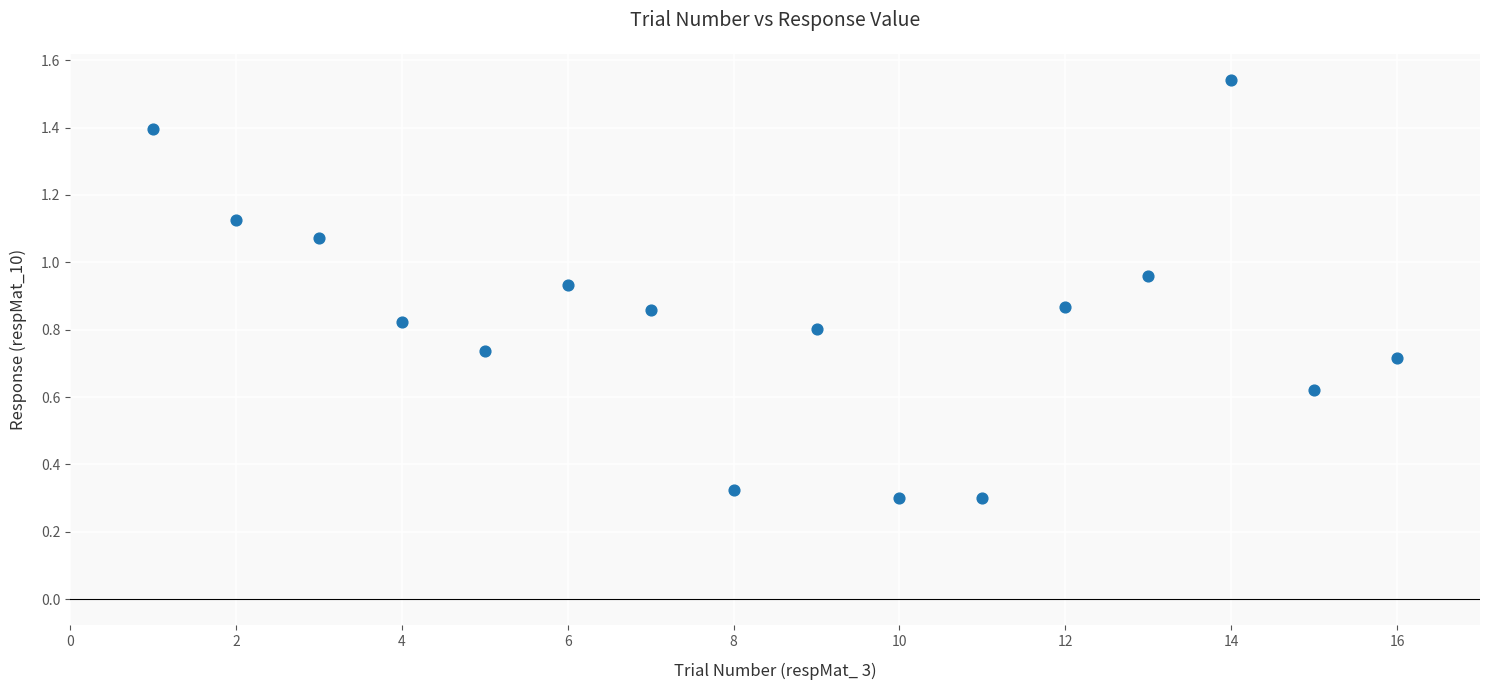

What is the range of X values (max minus min)?

15.0